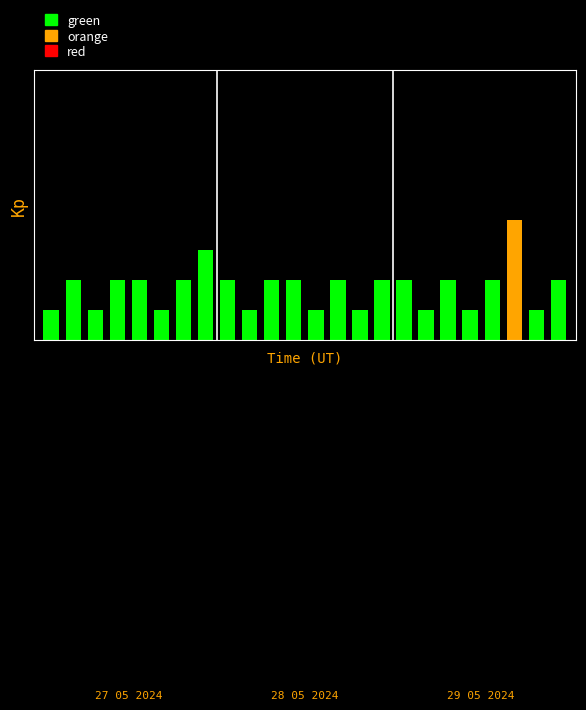

What is the difference between the highest and lowest values at 20?

2